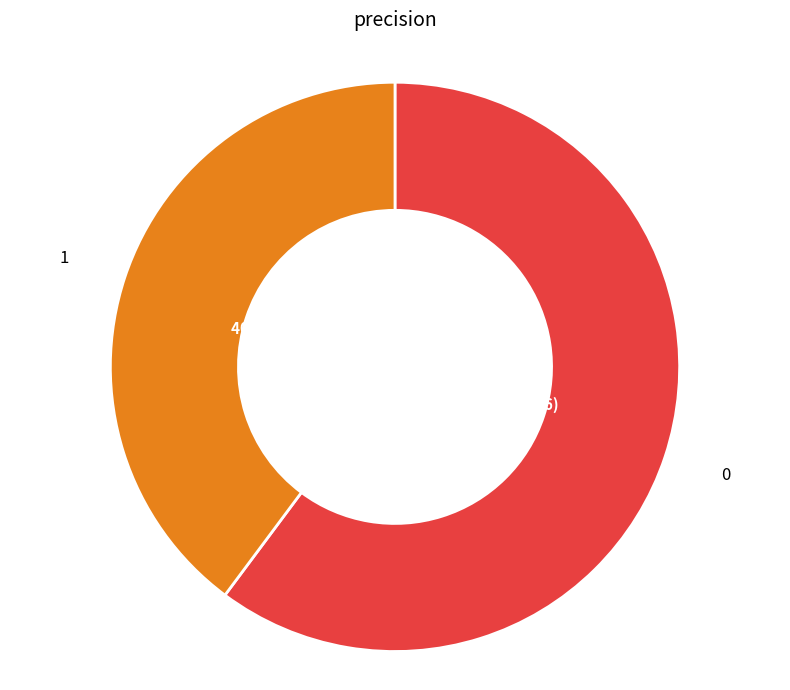

Is there a majority slice in this chart?

Yes